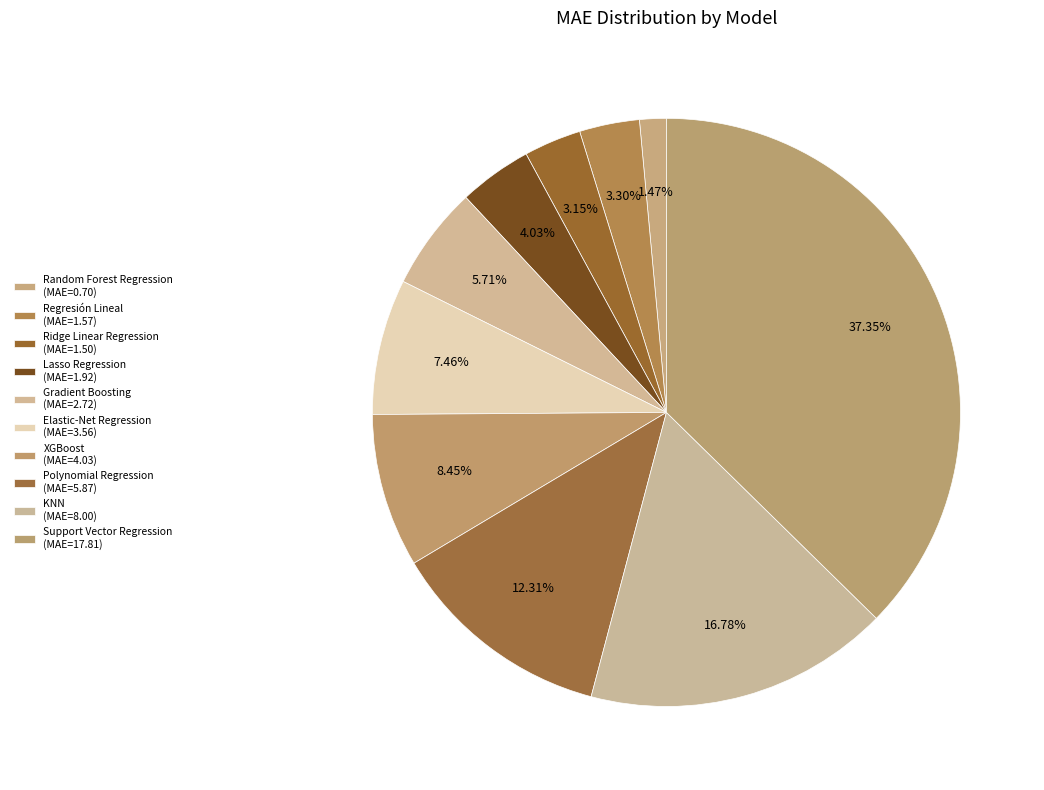

To the nearest percent, what percentage of the pie is Lasso Regression?

4%